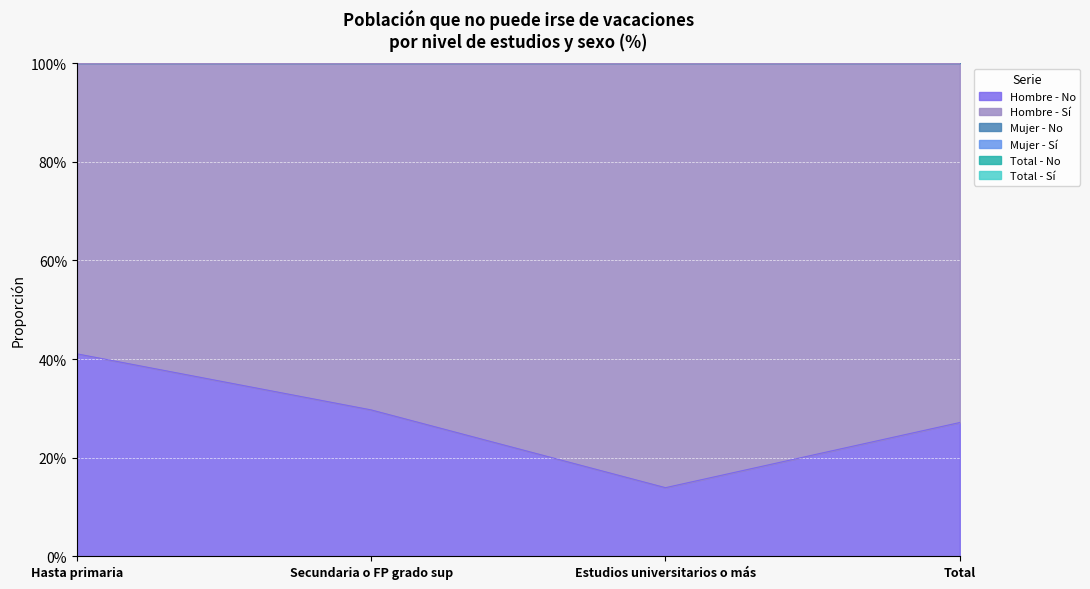

What is the value of the Hombre - Sí point at the 3rd from the left?

2.2